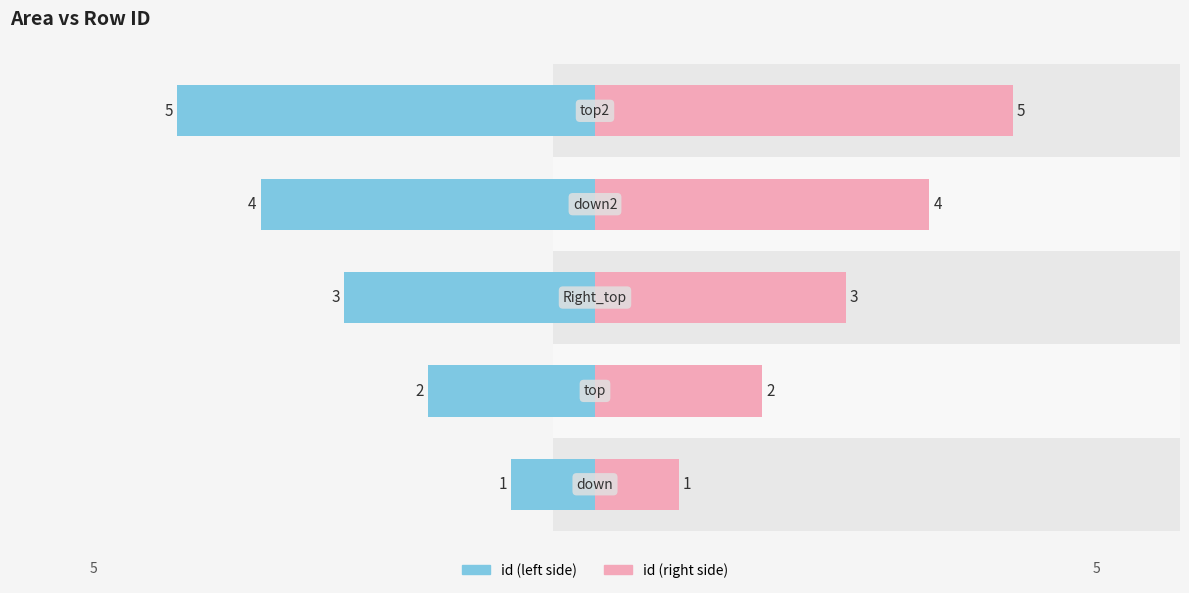

List the series in order of their peak value, lowest first.

id (left), id (right)